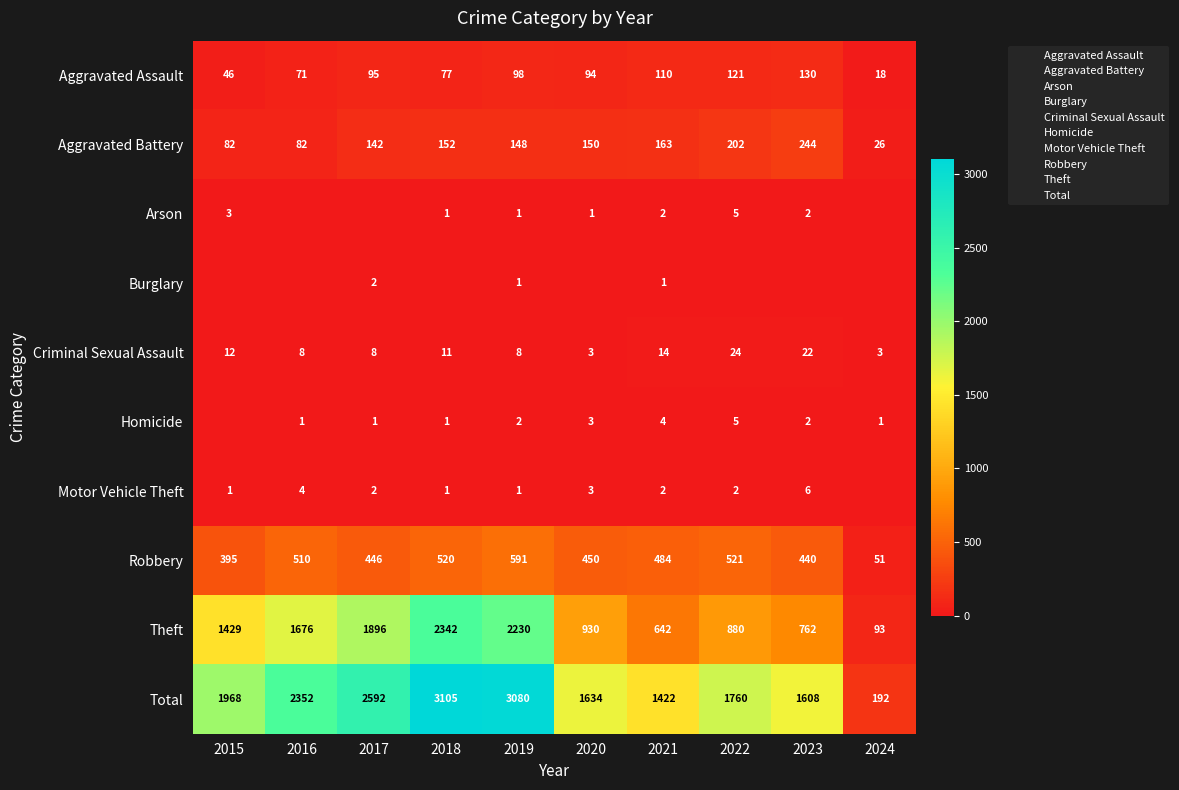

Rank the categories by Robbery value from highest to lowest.

2019, 2022, 2018, 2016, 2021, 2020, 2017, 2023, 2015, 2024